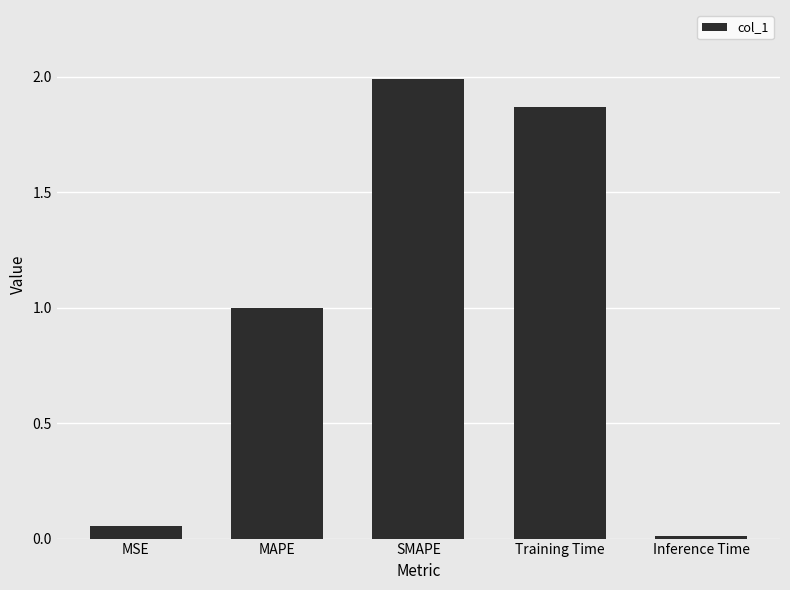

What is the average value?

1.0